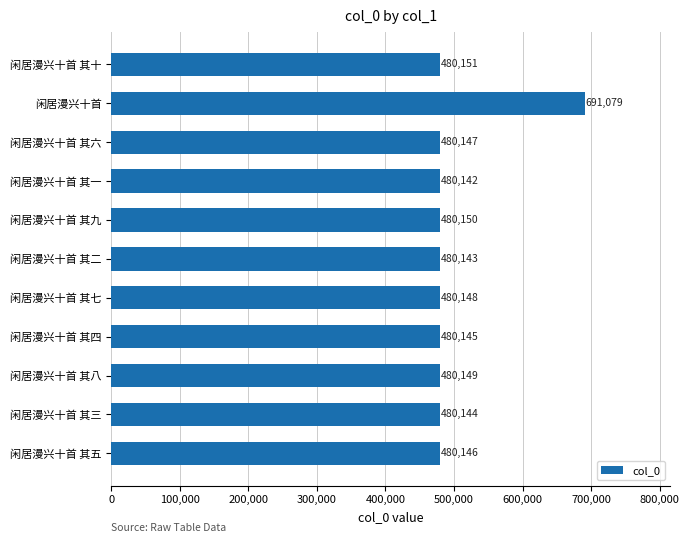

At which label is the value closest to 585610?

闲居漫兴十首 其十